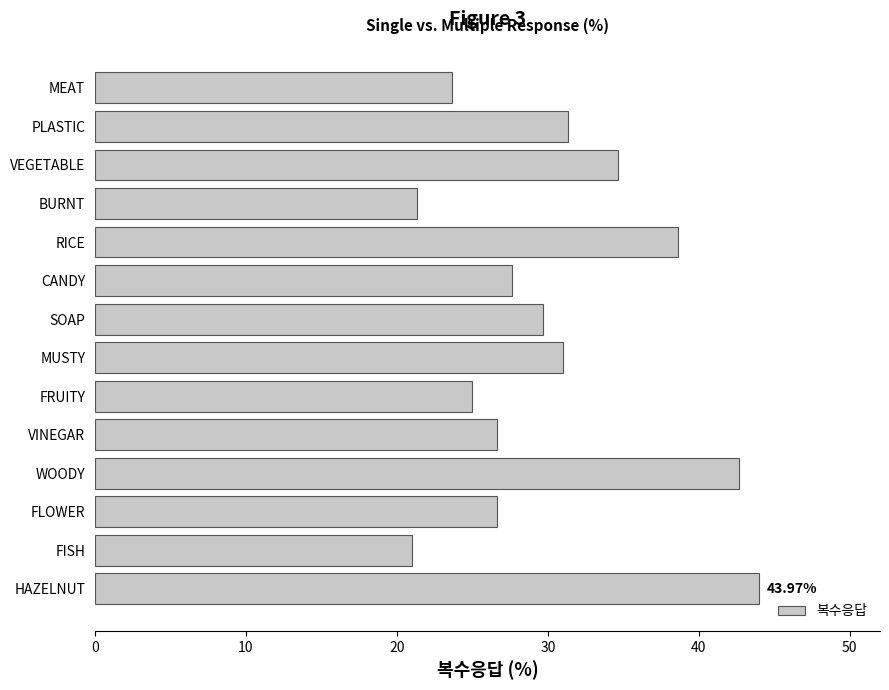

What is the change in value from SOAP to RICE?

+9.0